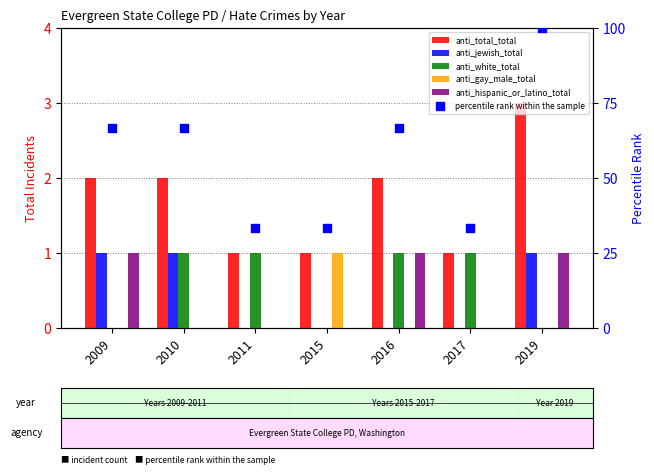

Which series contains the lowest Y value?

anti_jewish_total